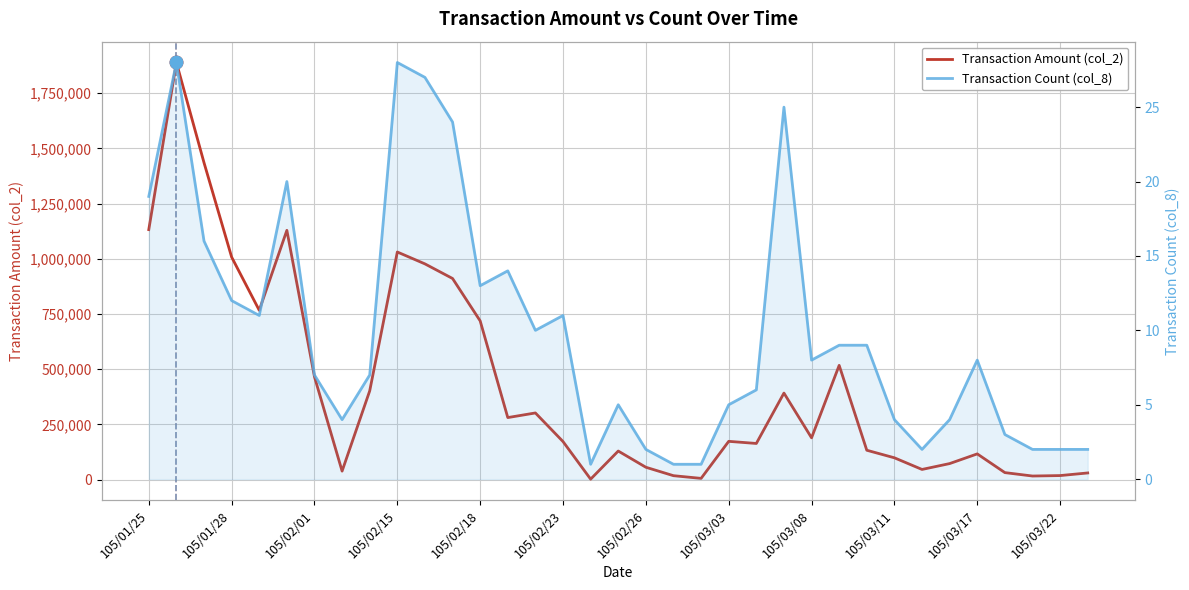

What is the sum of the Transaction Count (col_8) values at 17 and 21?

10